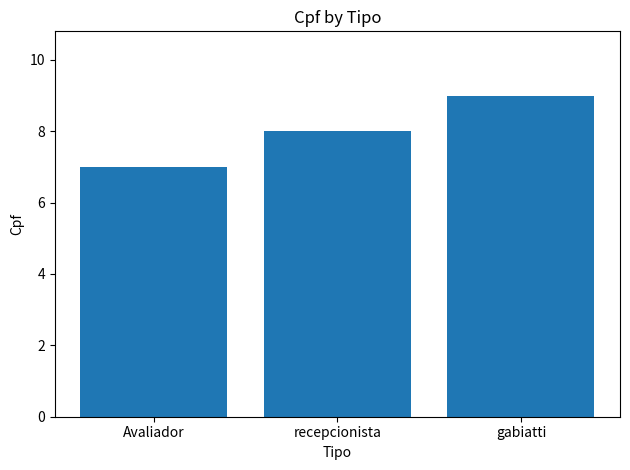

How many values are below 8?

1